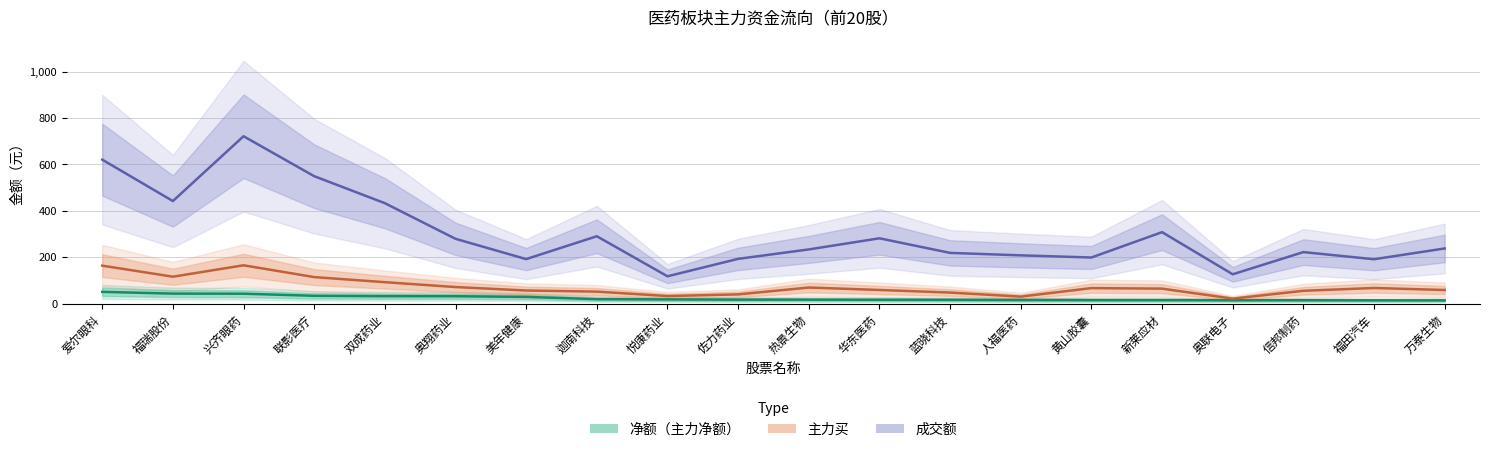

True or false: 净额 and 成交额 cross at least once.

False